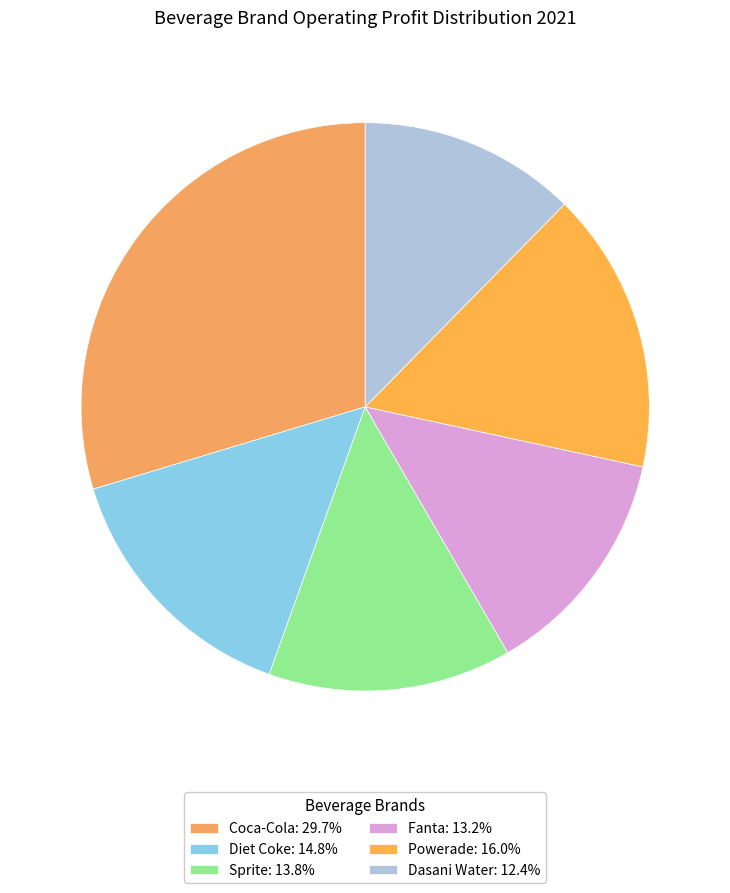

How many segments does this pie chart have?

6